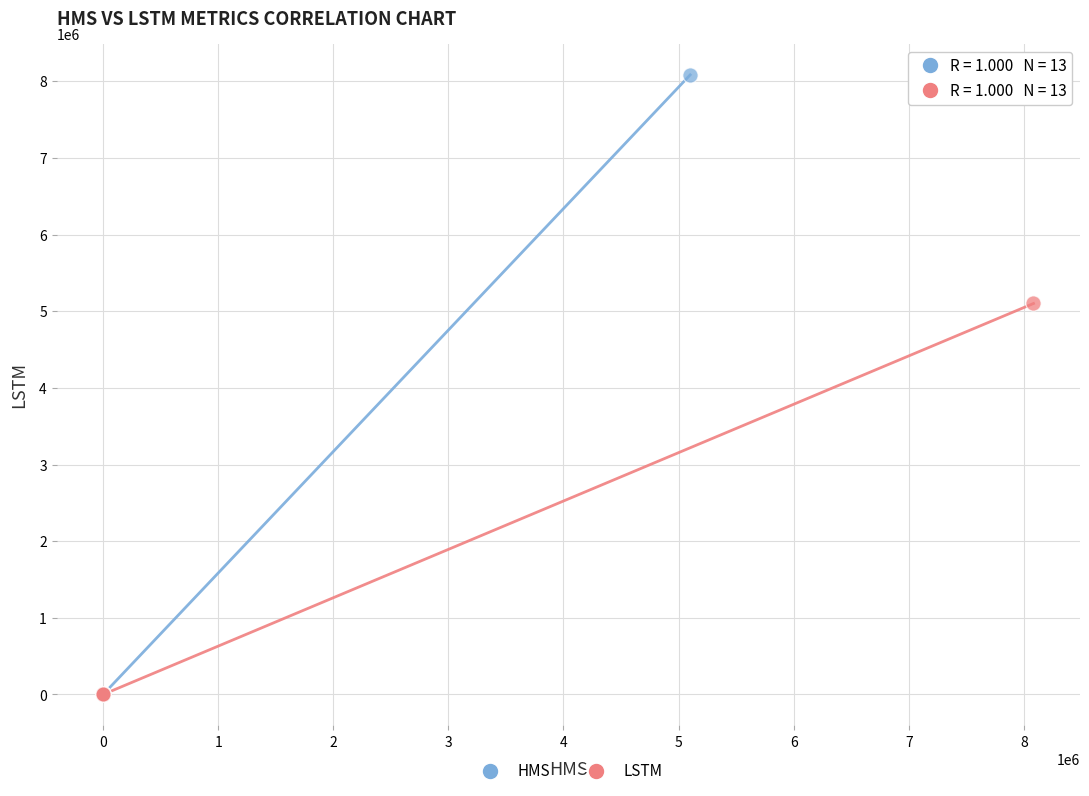

Which series reaches the maximum Y coordinate?

HMS